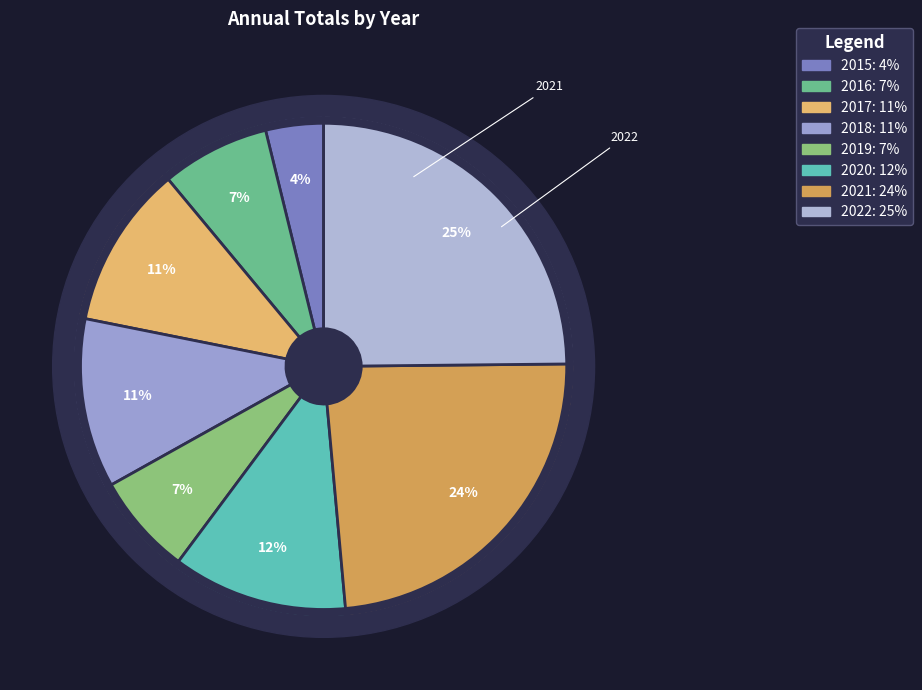

How many slices are in this pie chart?

8